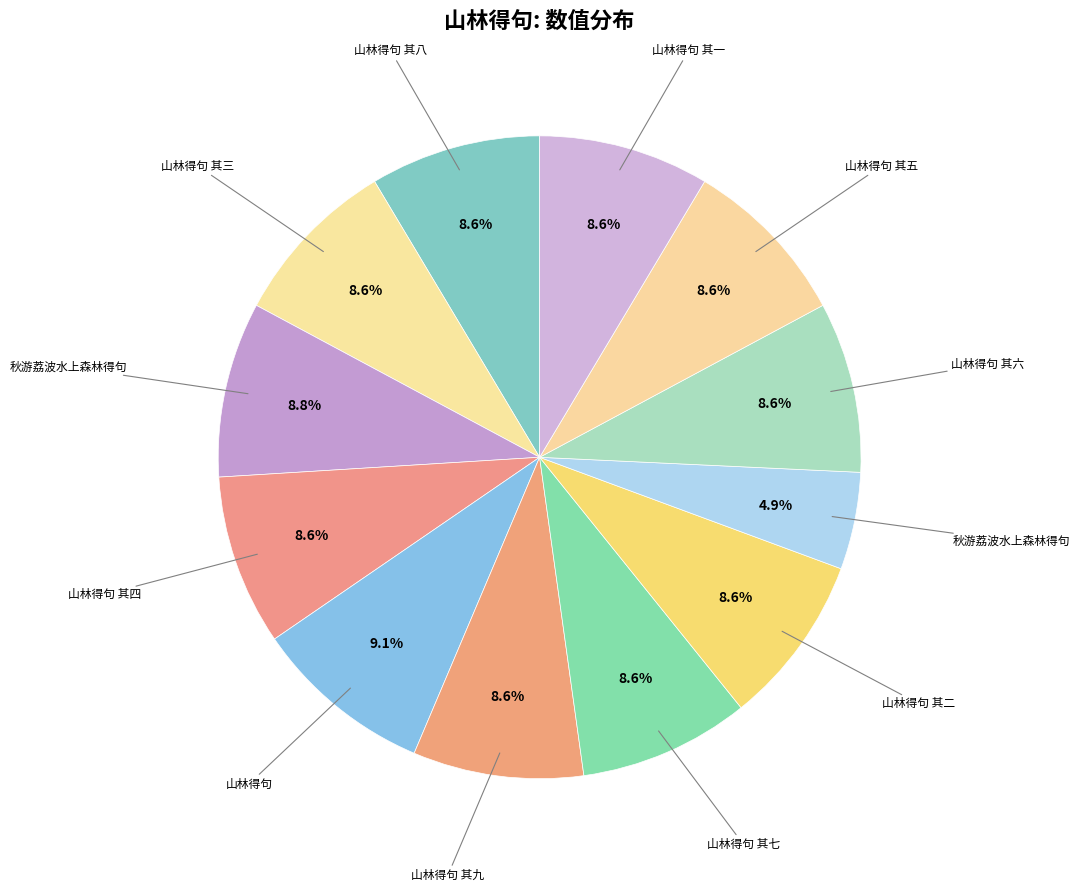

Rank the categories by value from highest to lowest.

山林得句, 秋游荔波水上森林得句, 山林得句 其九, 山林得句 其八, 山林得句 其七, 山林得句 其六, 山林得句 其五, 山林得句 其四, 山林得句 其三, 山林得句 其二, 山林得句 其一, 秋游荔波水上森林得句